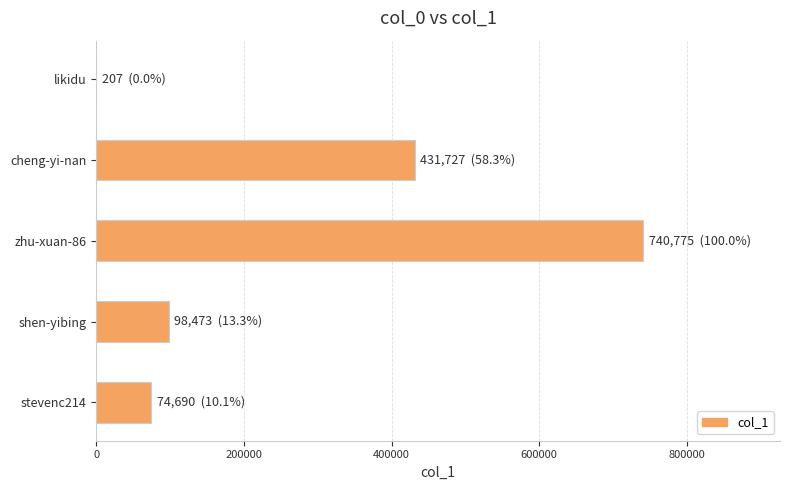

What is the change in value from stevenc214 to cheng-yi-nan?

+357037